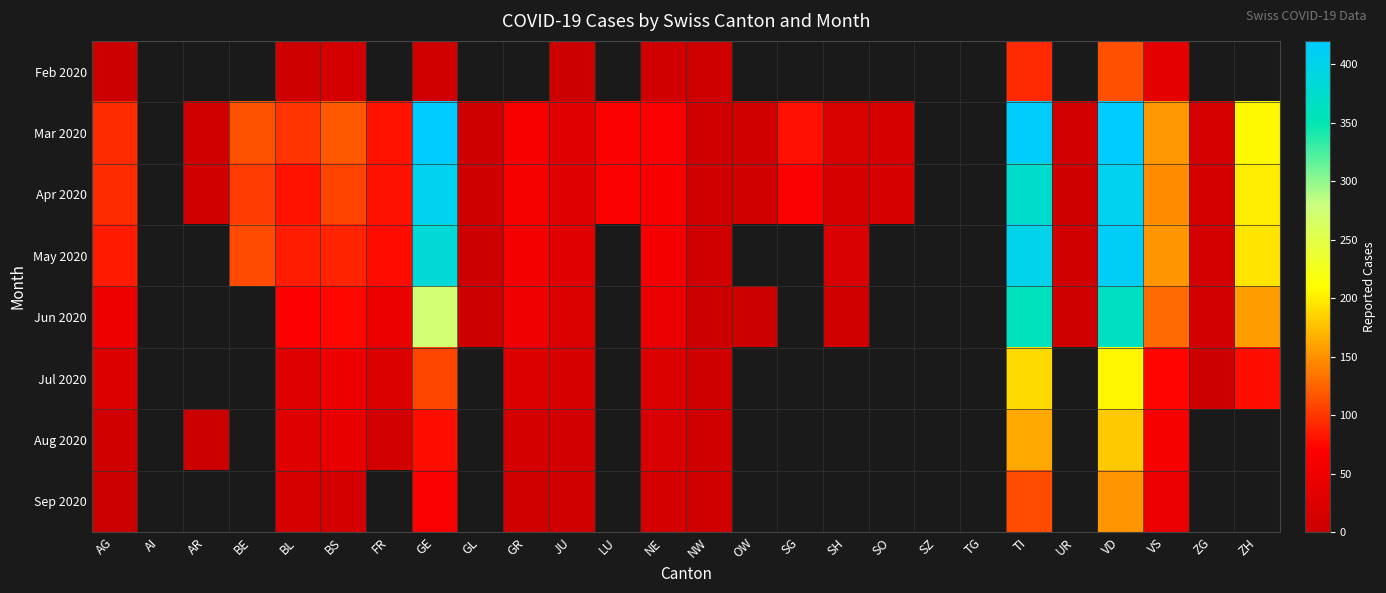

At how many categories does at least one series exceed 101?

7